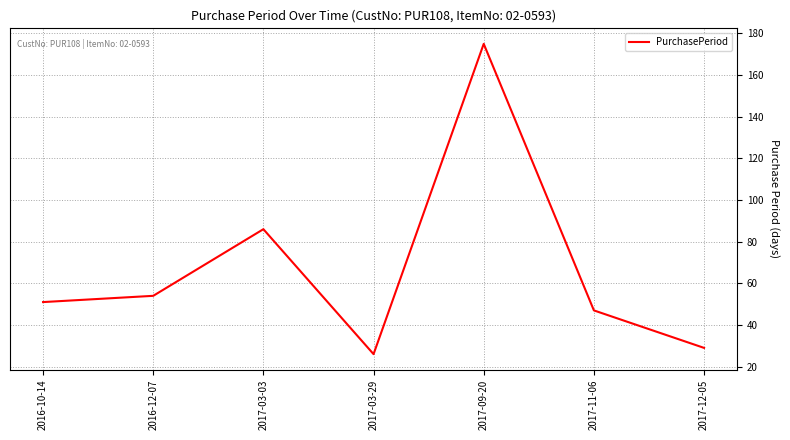

The chart shows a value of 84 at 2016-12-07. True or false?

False